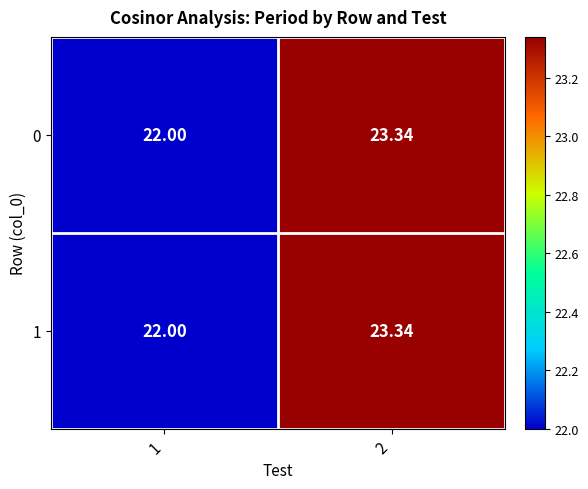

How many categories are shown in the chart?

2